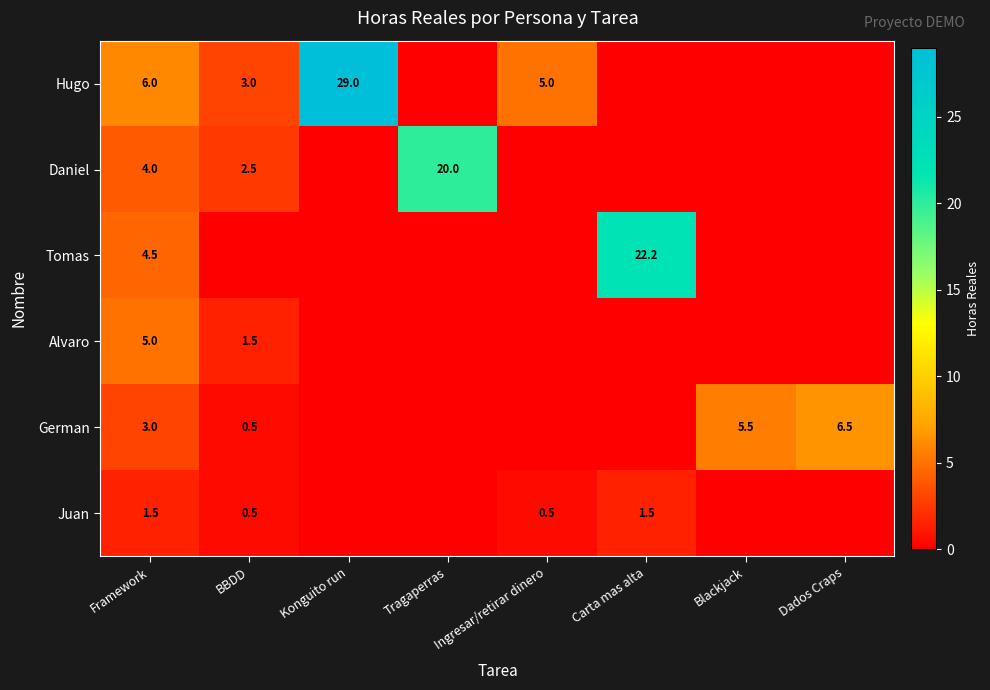

At Framework, list the series in order from smallest to largest.

Juan, German, Daniel, Tomas, Alvaro, Hugo